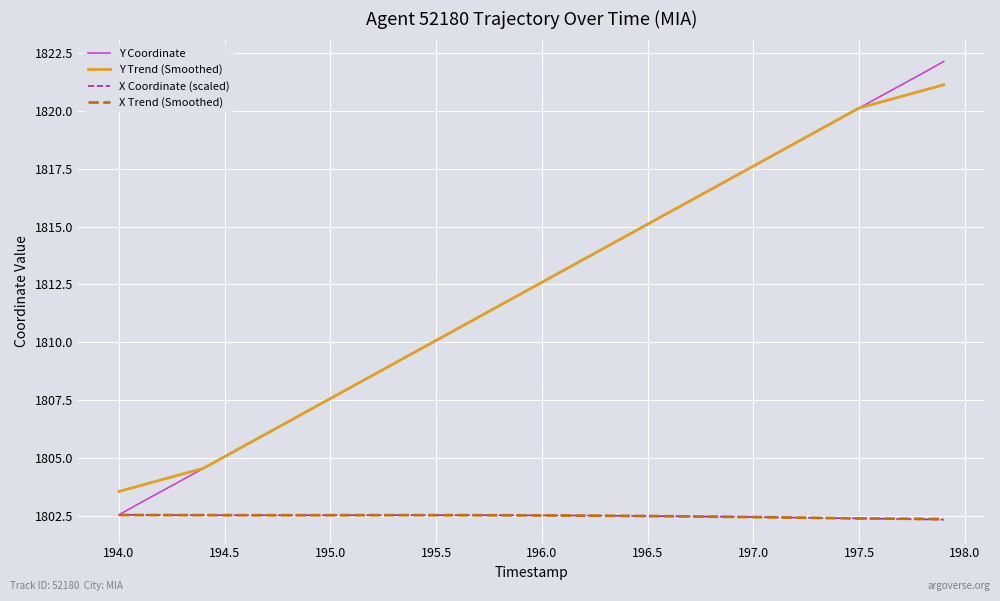

At how many categories does at least one series exceed 1822?

1